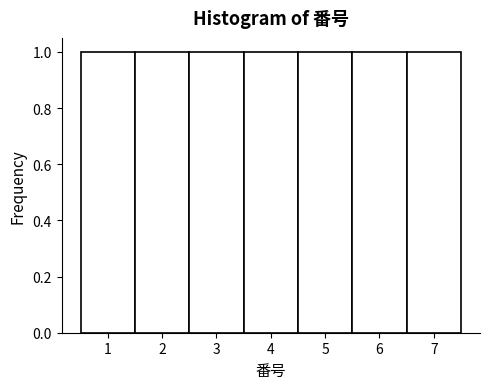

How tall is the bar that spans 3.5 to 4.5 on the x-axis? The values are not printed on the chart, so give them approximately, as read against the axis.

1